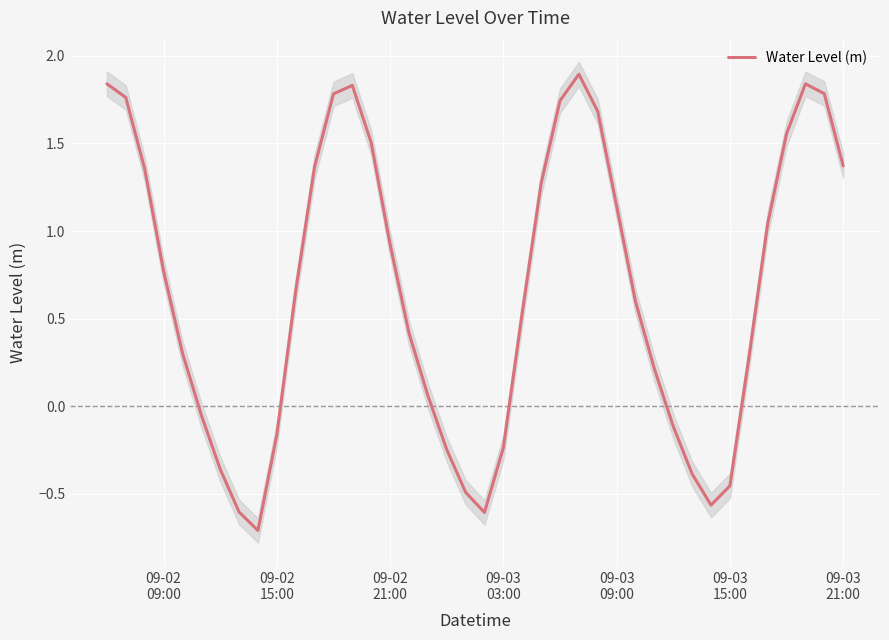

What is the minimum value for Water Level (m)?

-0.7